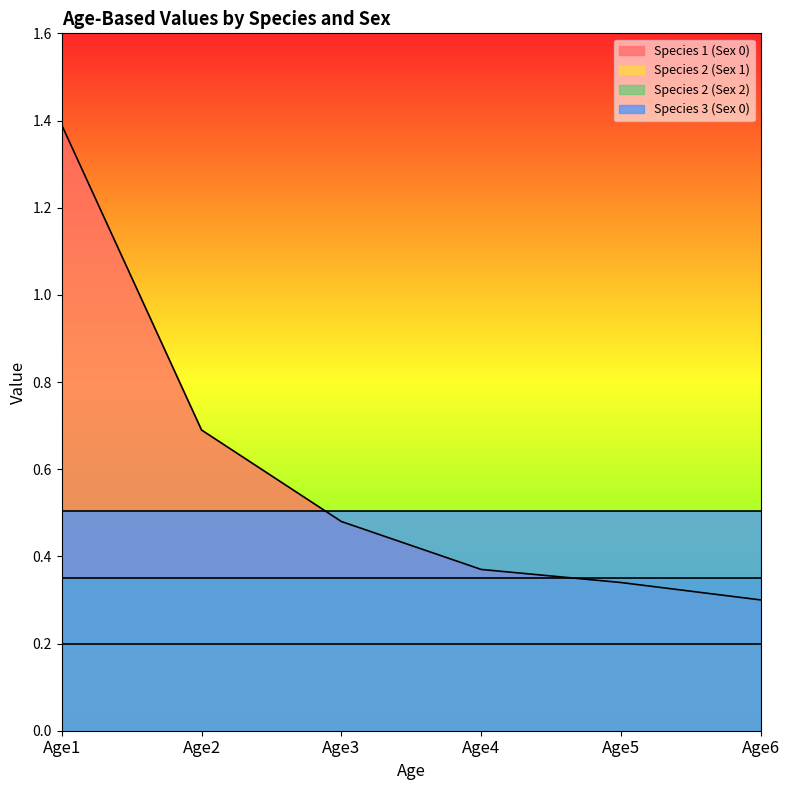

Which series has the widest spread of values?

Species 1 (Sex 0)